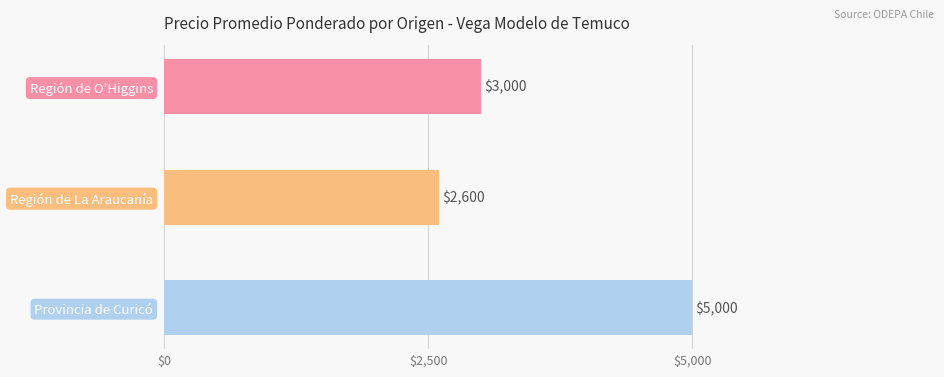

What is the change in value from Región de O'Higgins to Provincia de Curicó?

+2000